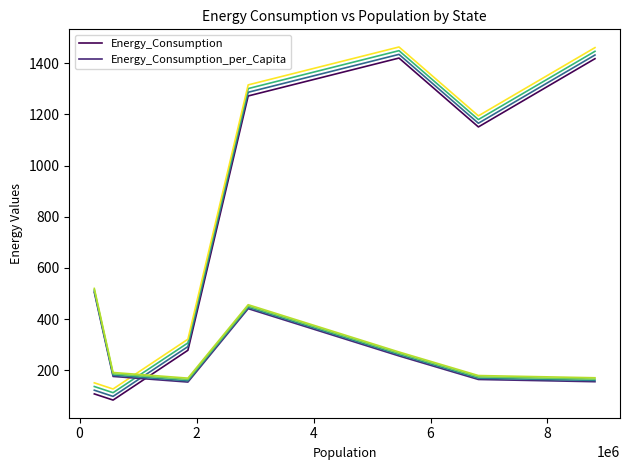

True or false: Energy_Consumption_per_Capita and Energy_Consumption cross at least once.

True